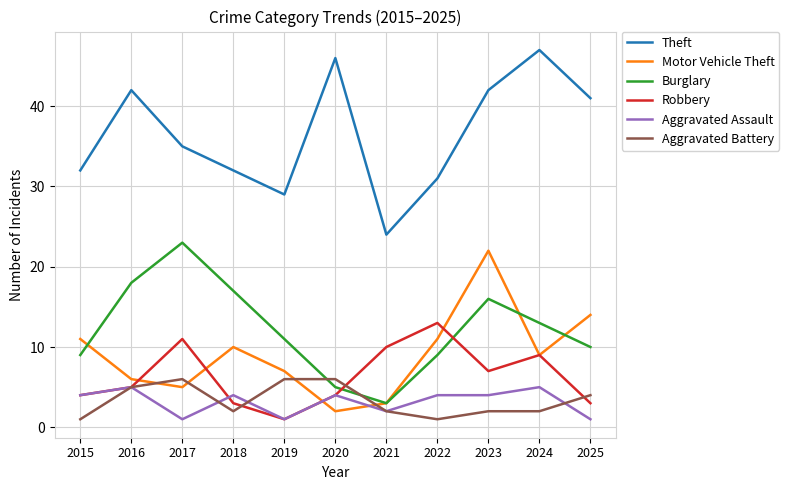

What is the spread (max minus min) of values at 2022?

30